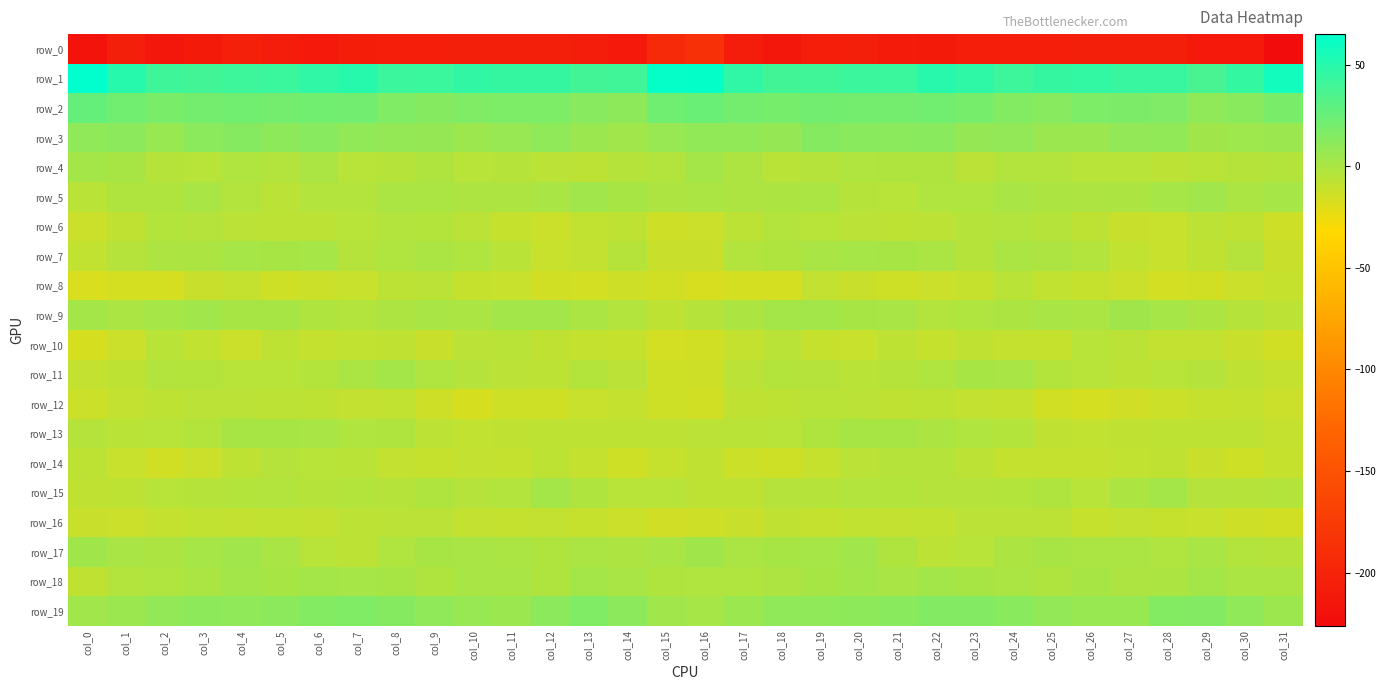

At col_9, list the series in order from largest to smallest.

row_1, row_2, row_19, row_3, row_17, row_9, row_5, row_7, row_15, row_4, row_18, row_11, row_6, row_16, row_8, row_13, row_14, row_10, row_12, row_0